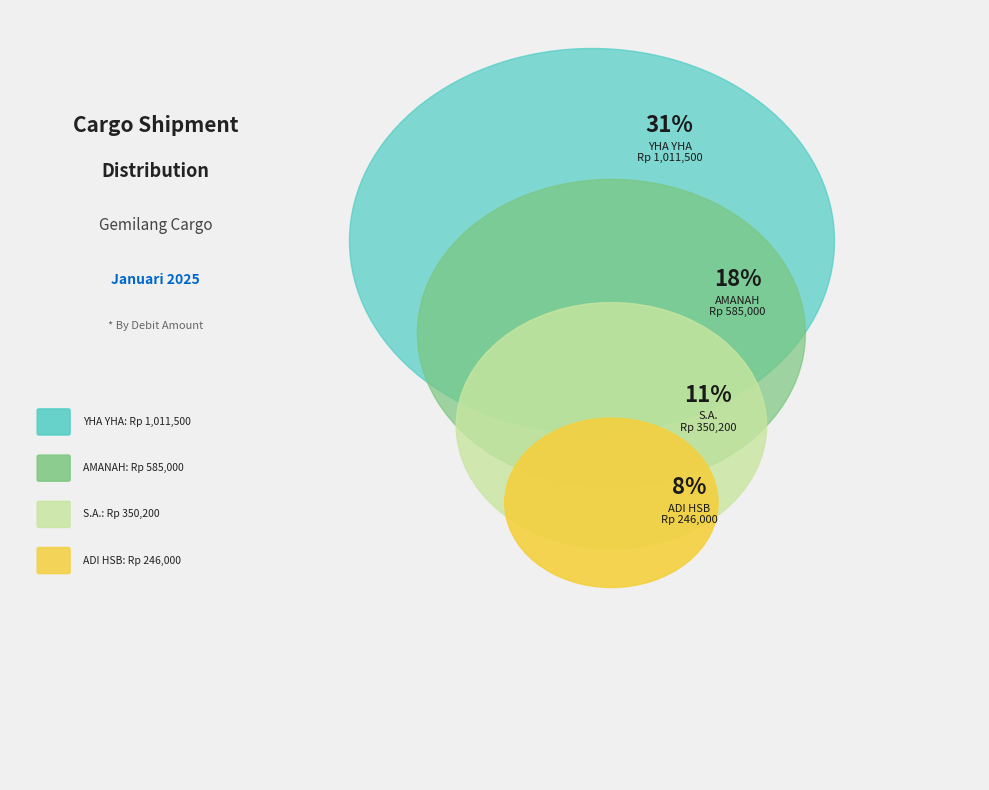

Is it true that ADI HSB is 8% of the pie?

True